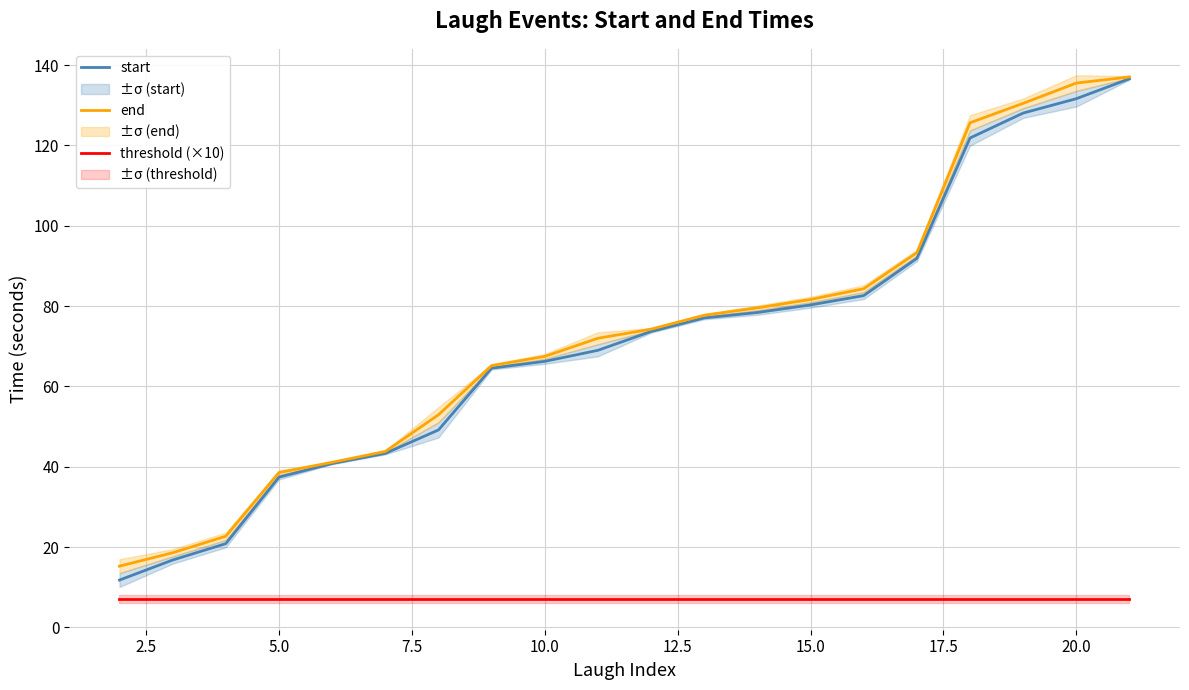

What is the highest value of the start series?

136.6